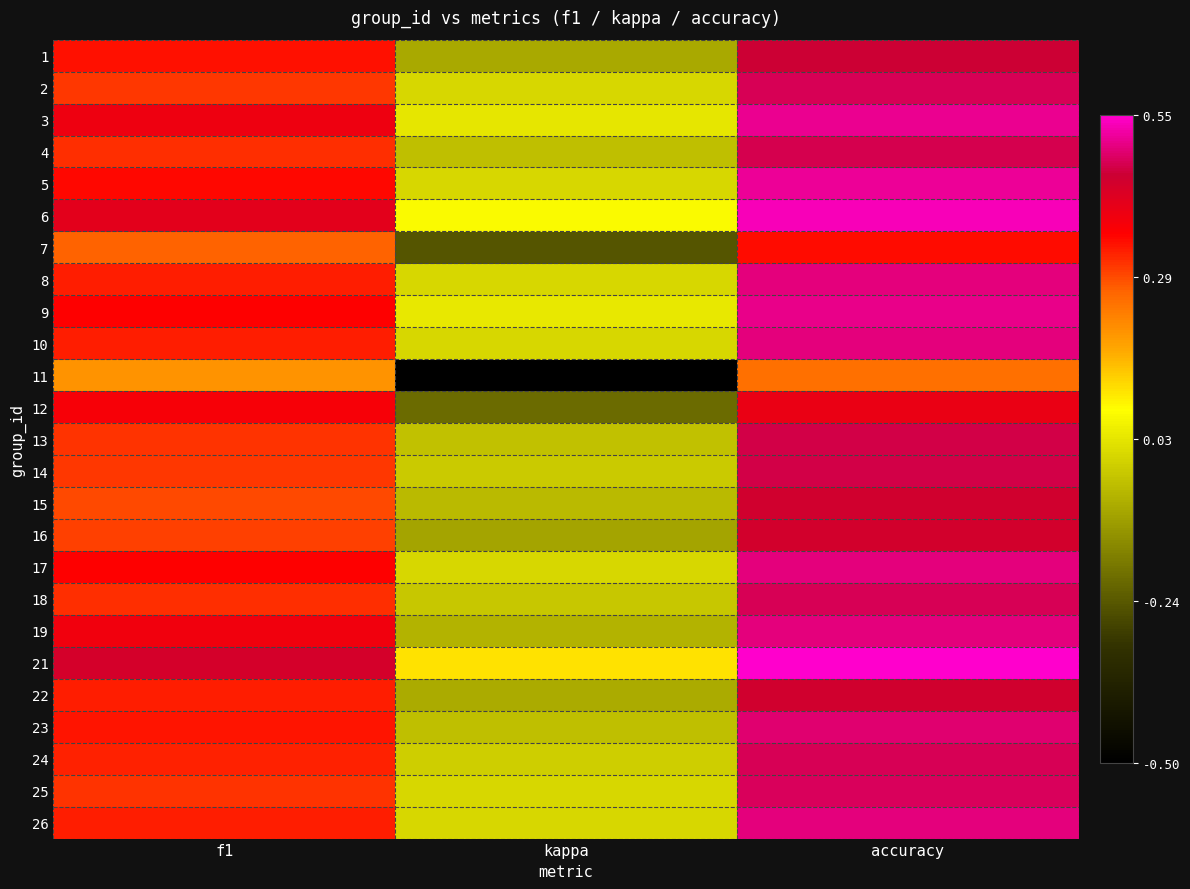

Reading left to right, transcribe all the data shown in this chart.

1: f1=0.3	kappa=-0.1	accuracy=0.5
2: f1=0.3	kappa=0.0	accuracy=0.5
3: f1=0.4	kappa=0.0	accuracy=0.5
4: f1=0.3	kappa=-0.0	accuracy=0.5
5: f1=0.4	kappa=0.0	accuracy=0.5
6: f1=0.4	kappa=0.1	accuracy=0.5
7: f1=0.3	kappa=-0.2	accuracy=0.3
8: f1=0.3	kappa=0.0	accuracy=0.5
9: f1=0.4	kappa=0.0	accuracy=0.5
10: f1=0.3	kappa=0.0	accuracy=0.5
11: f1=0.2	kappa=-0.5	accuracy=0.2
12: f1=0.4	kappa=-0.2	accuracy=0.4
13: f1=0.3	kappa=-0.0	accuracy=0.5
14: f1=0.3	kappa=-0.0	accuracy=0.5
15: f1=0.3	kappa=-0.1	accuracy=0.4
16: f1=0.3	kappa=-0.1	accuracy=0.4
17: f1=0.4	kappa=0.0	accuracy=0.5
18: f1=0.3	kappa=-0.0	accuracy=0.5
19: f1=0.4	kappa=-0.1	accuracy=0.5
21: f1=0.4	kappa=0.1	accuracy=0.6
22: f1=0.3	kappa=-0.1	accuracy=0.4
23: f1=0.3	kappa=-0.0	accuracy=0.5
24: f1=0.3	kappa=-0.0	accuracy=0.5
25: f1=0.3	kappa=0.0	accuracy=0.5
26: f1=0.3	kappa=0.0	accuracy=0.5